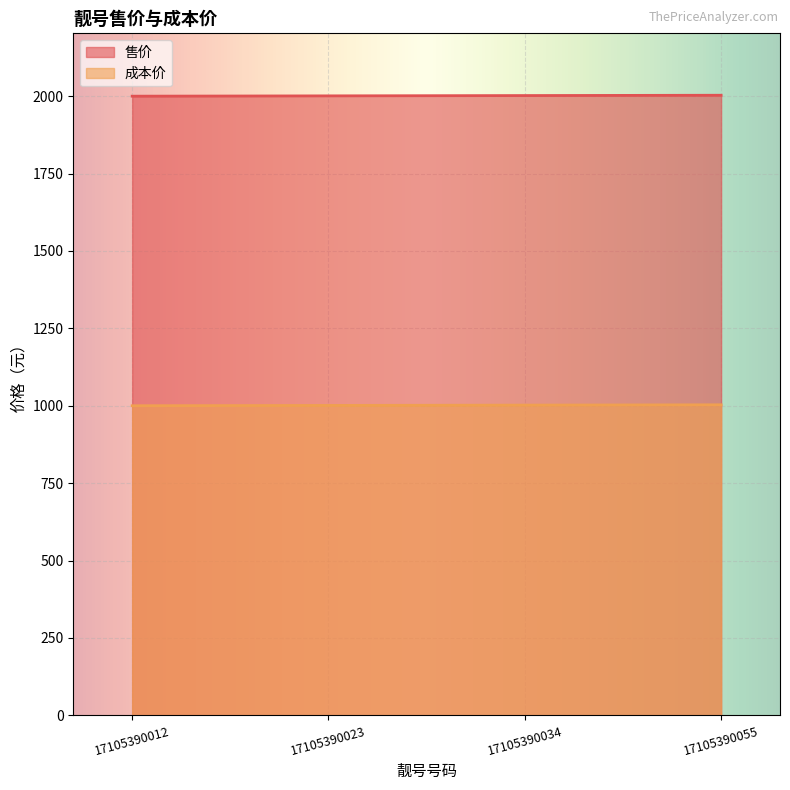

What is the difference between the highest and lowest values at 17105390012?

1000